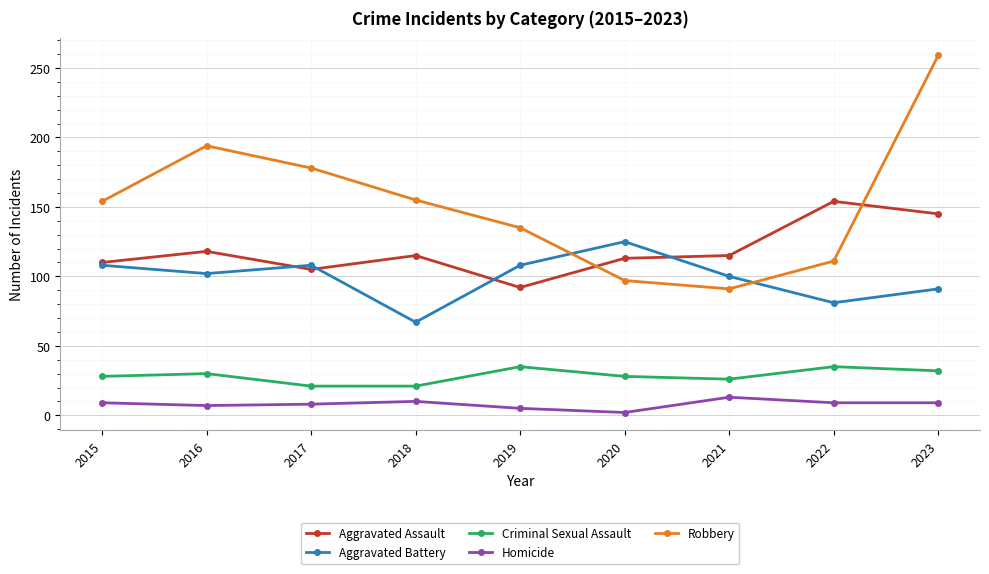

At which category does Robbery reach its first local peak?

2016